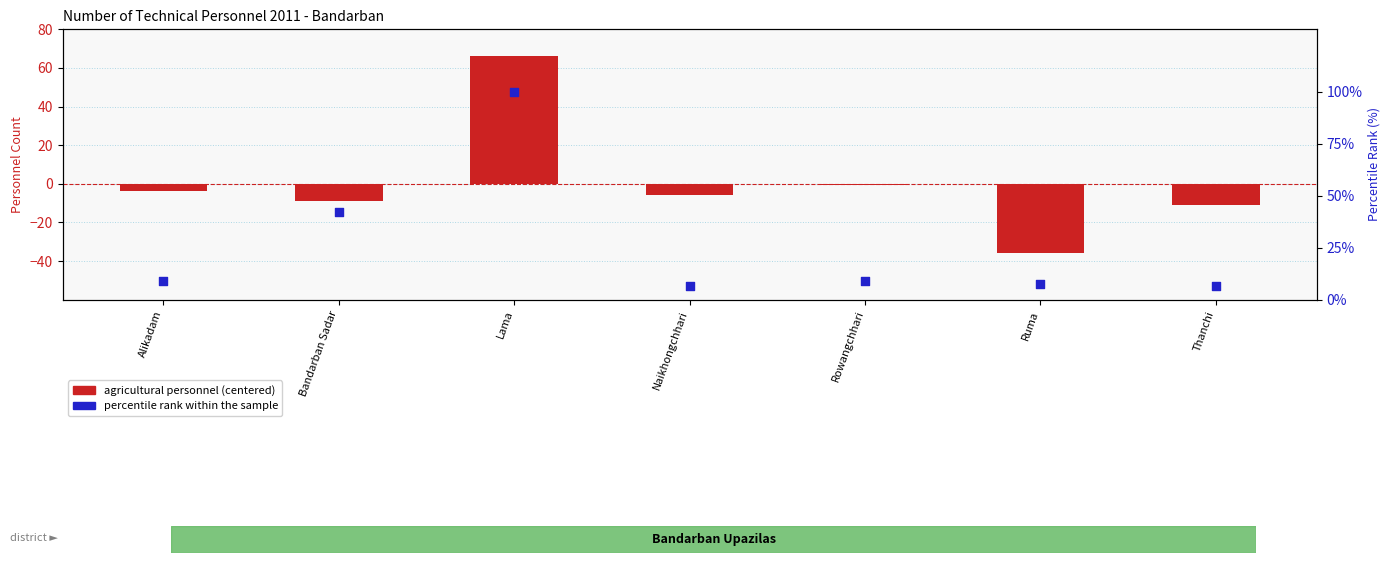

At how many categories does at least one series exceed 90?

1